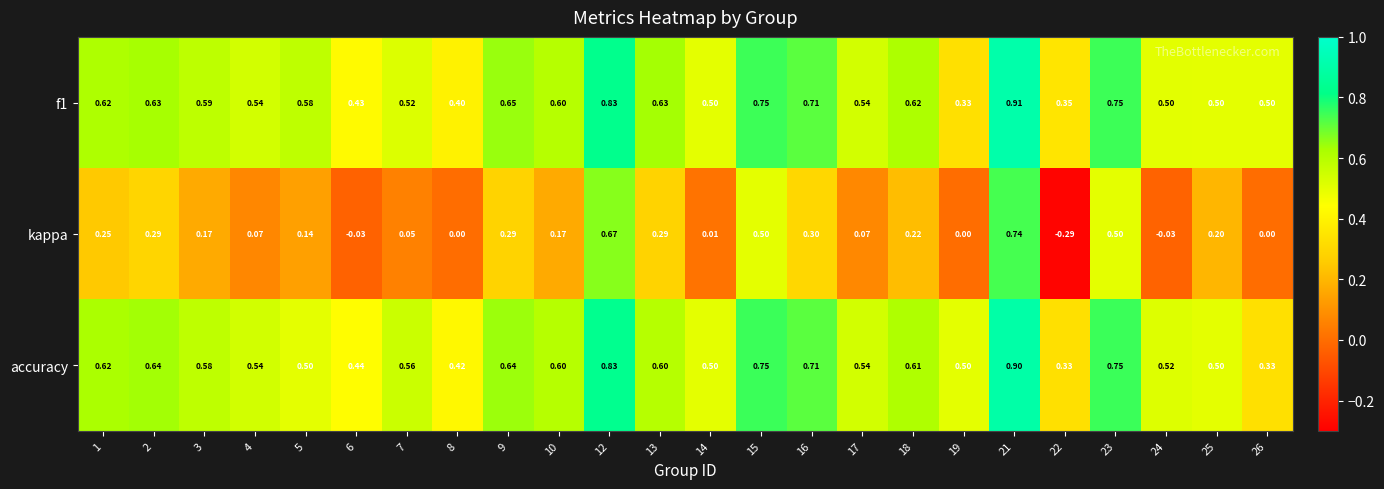

Is the value of kappa at 19 greater than the value of accuracy at 17?

No